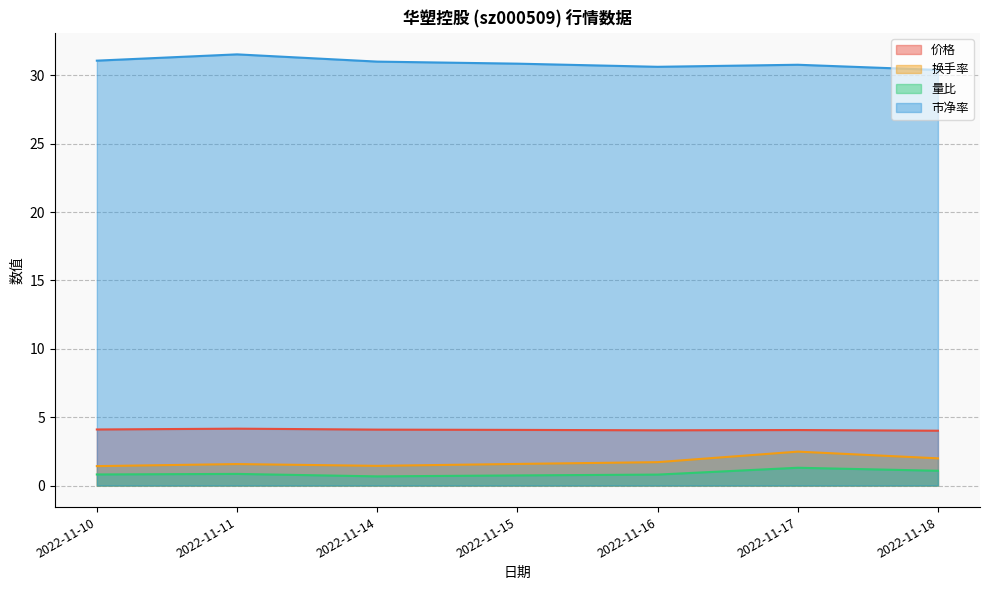

List the series in order of their peak value, highest first.

市净率, 价格, 换手率, 量比